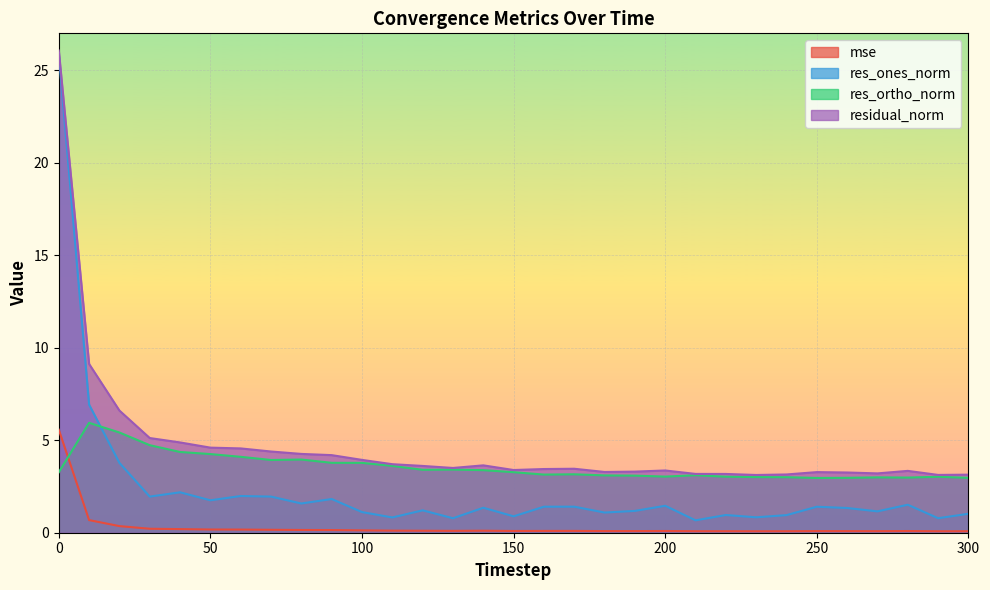

Where is the first local minimum for res_ones_norm?

30